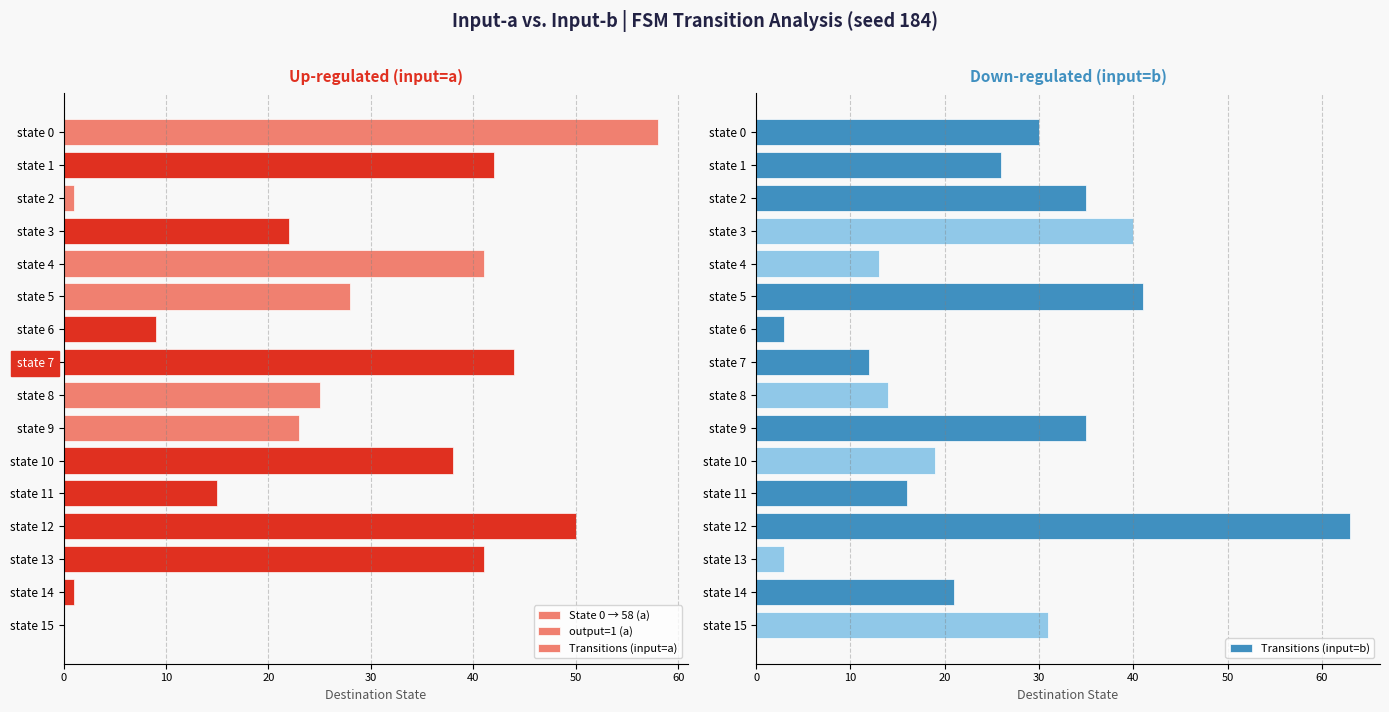

What is the difference between the maximum and minimum values in the Transitions (input=b) series?

60